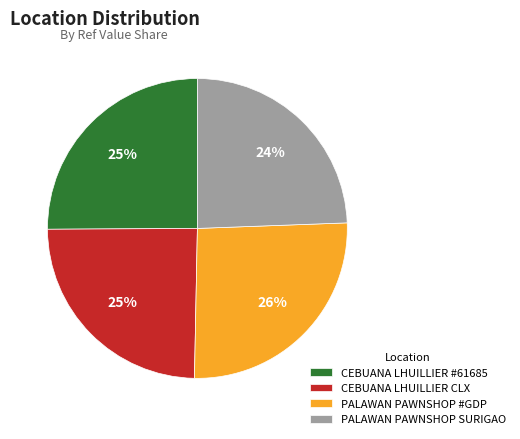

How many slices are in this pie chart?

4